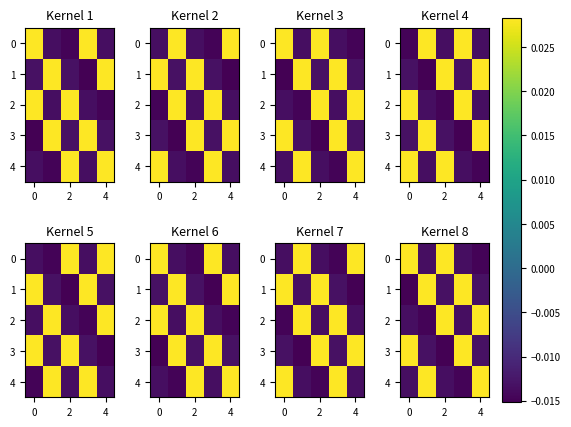

How many positive values does the 4 series have?

2